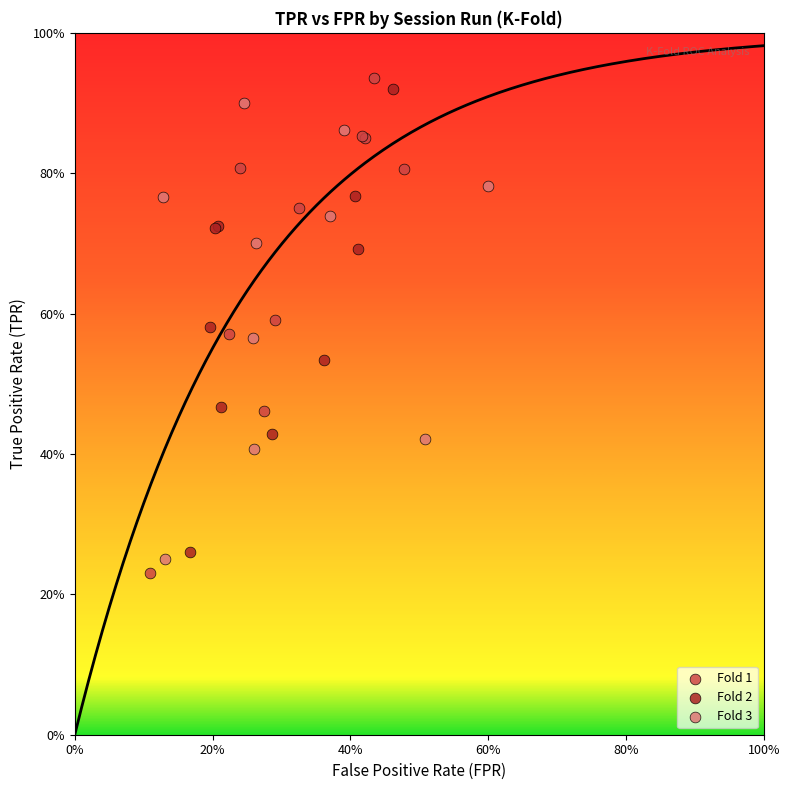

What are all the series names shown in the legend?

Fold 1, Fold 2, Fold 3